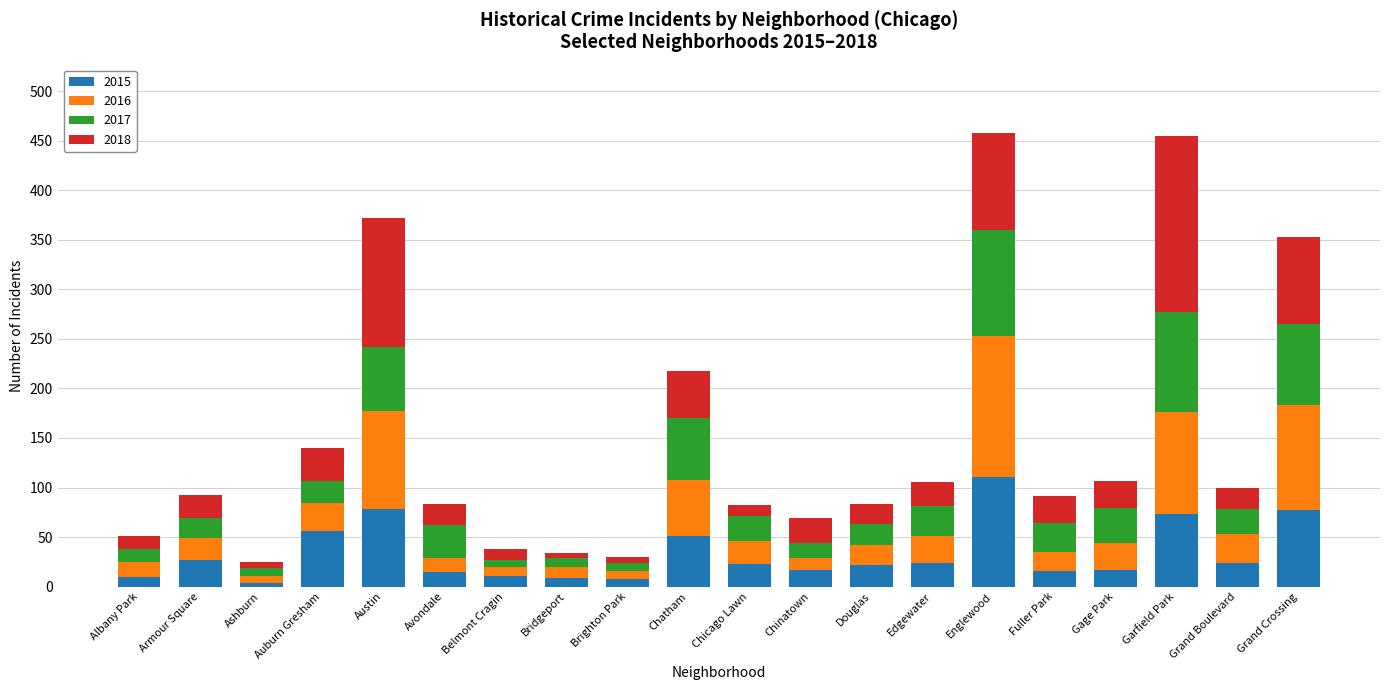

What is the highest value of the 2015 series?

111